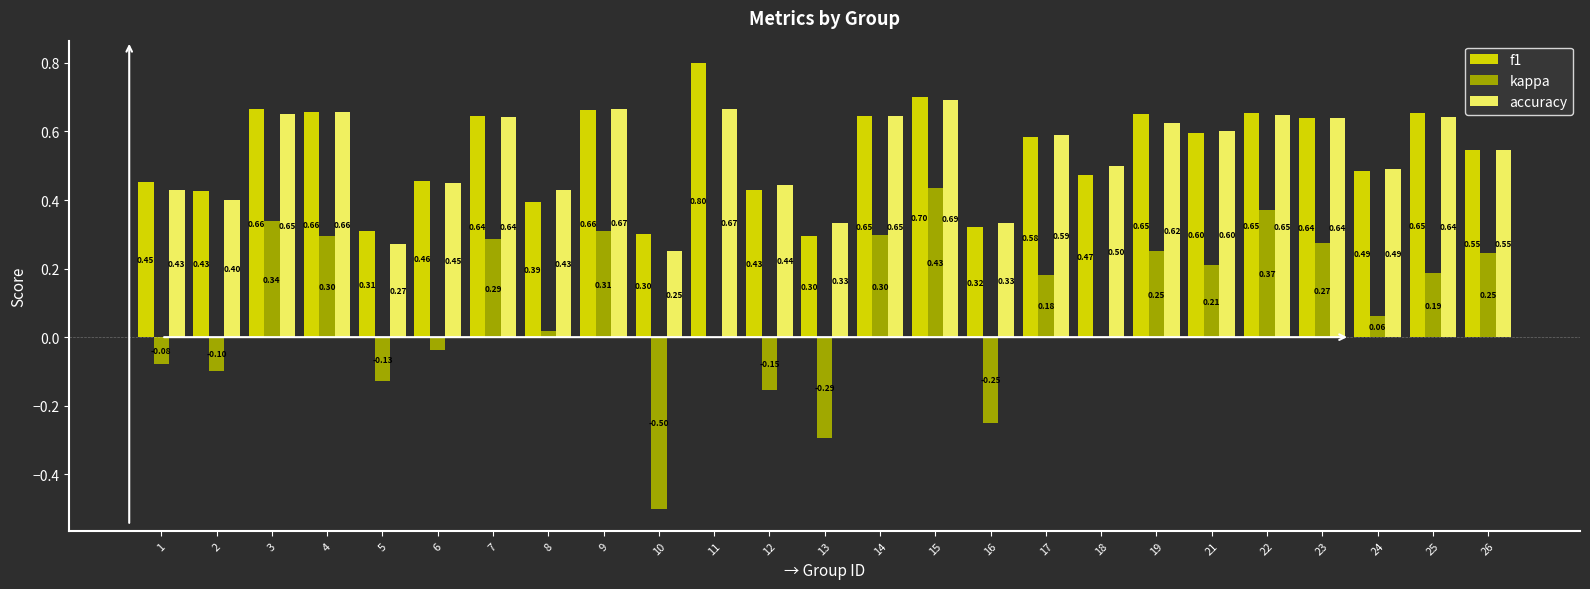

Which series changed the most between 9 and 23?

kappa